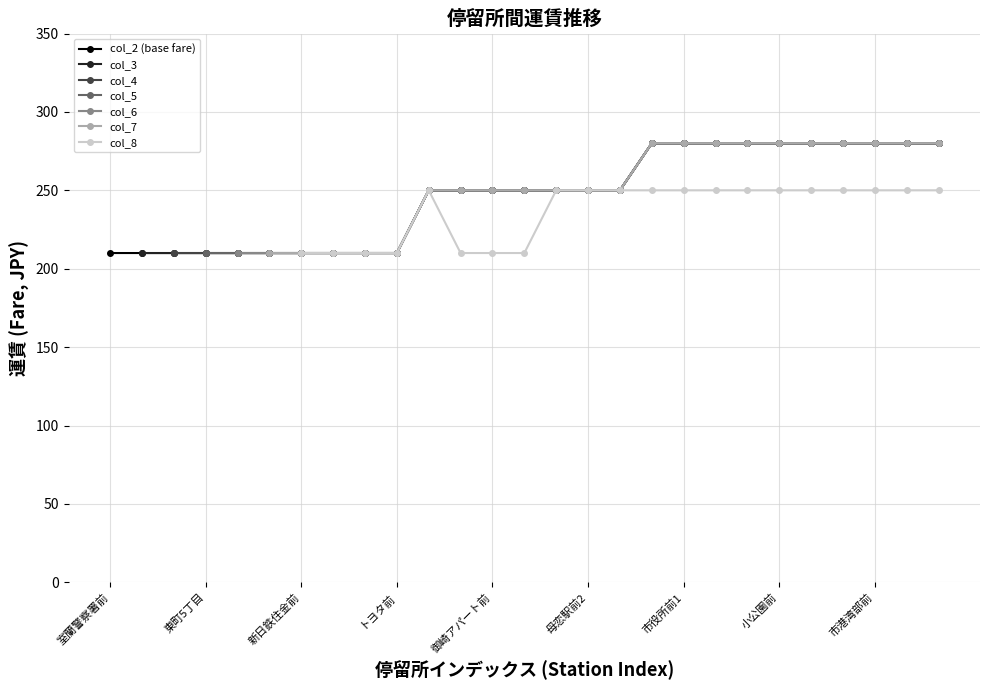

What is the difference between the second highest and minimum values?

70